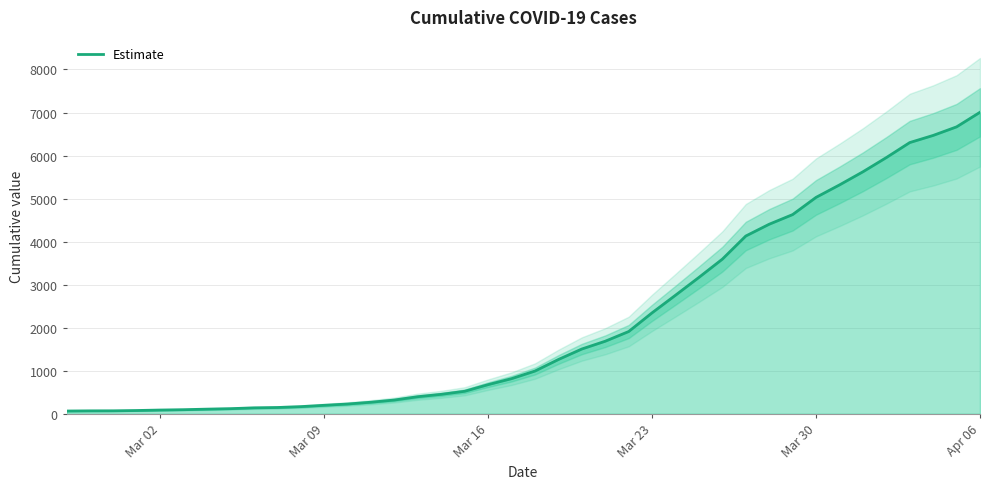

What is the average value?

2145